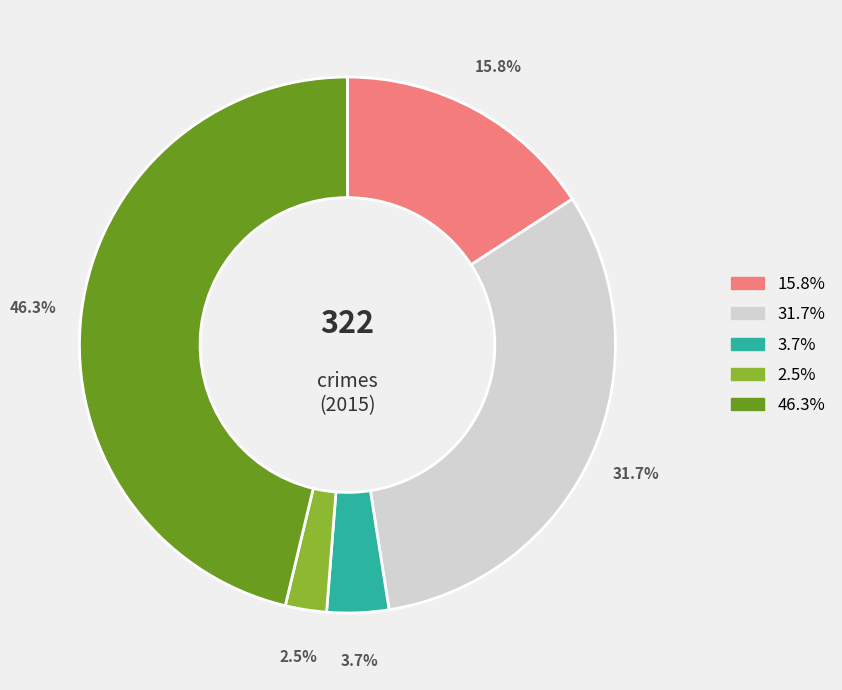

Is there any slice that represents more than half of the pie?

No